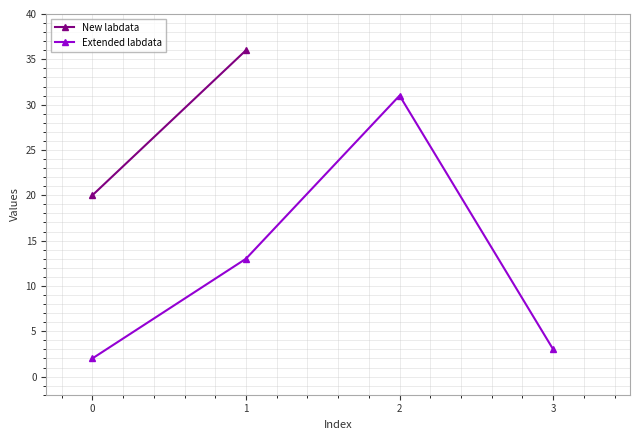

True or false: Extended labdata has more than 1 interior local peaks.

False